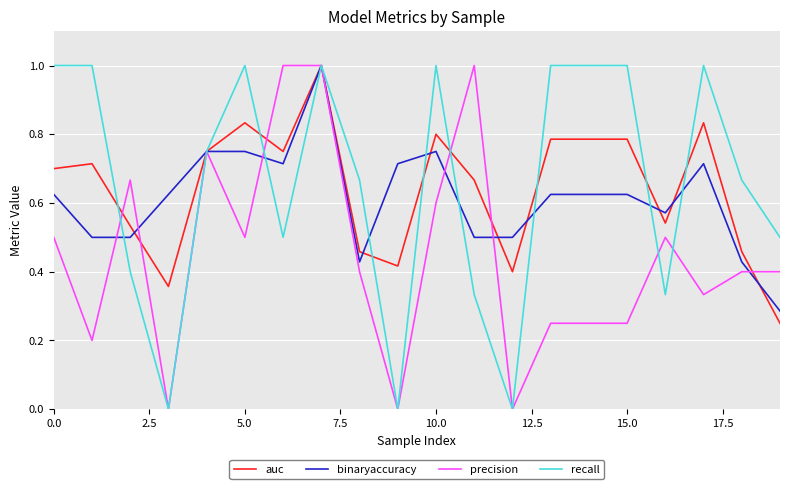

What is the highest value of the recall series?

1.0